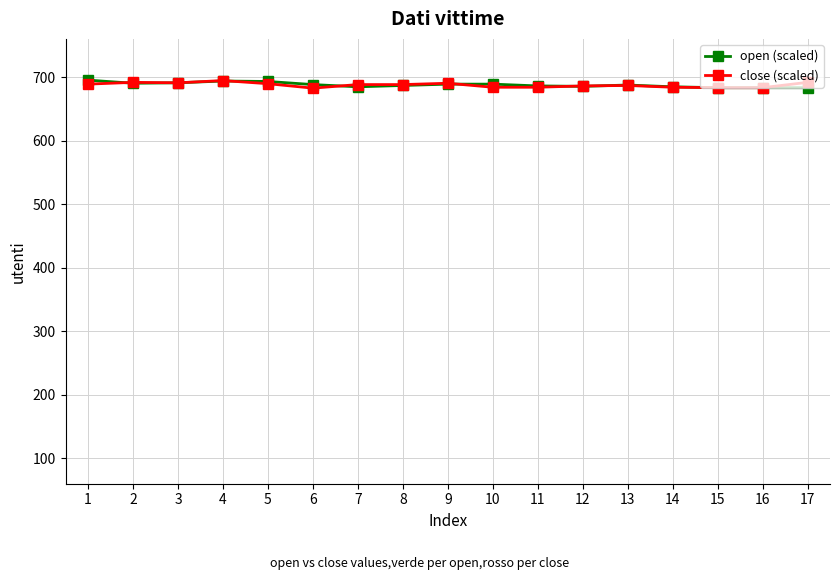

What is the maximum value for open (scaled)?

695.1